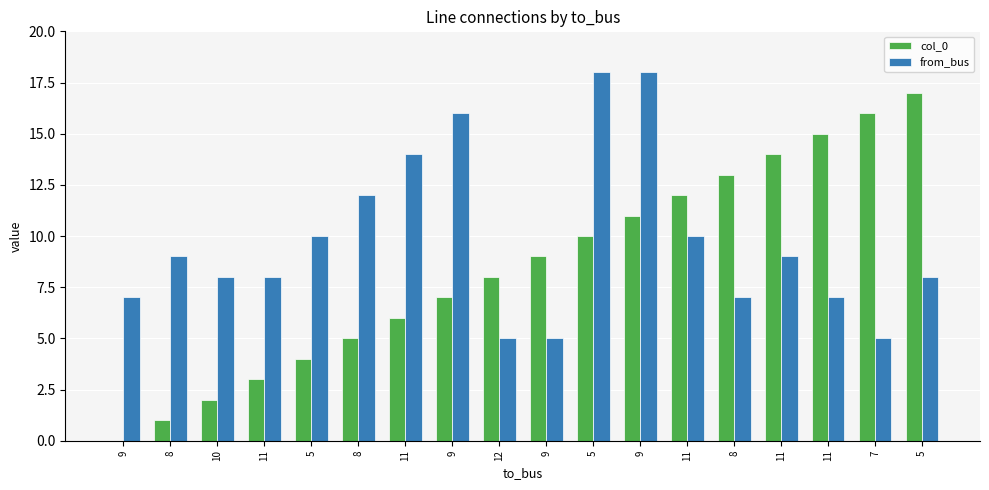

Which has a higher value, 10 or 11?

11